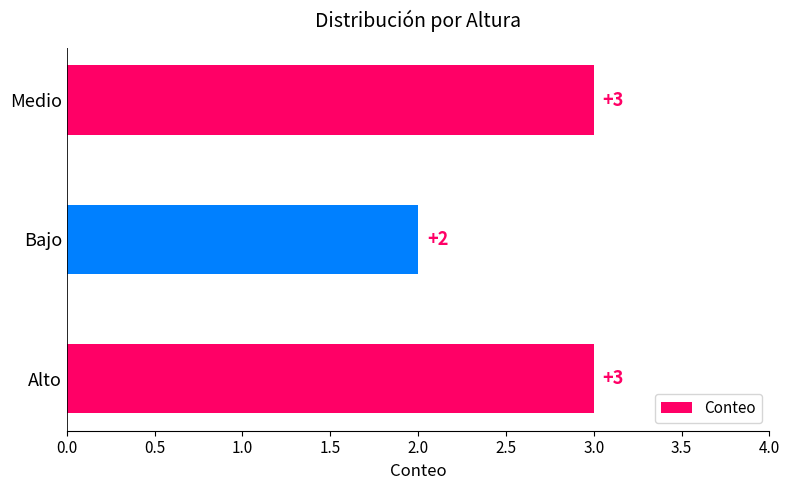

How many values are between 2 and 3?

3